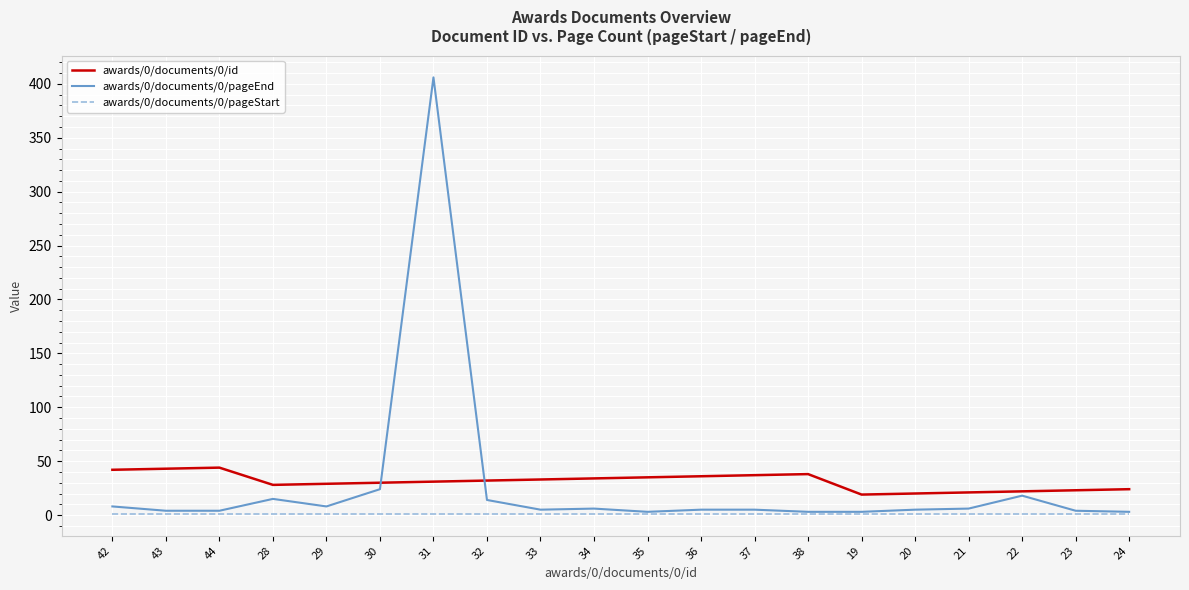

True or false: awards/0/documents/0/id has a value of 56 at 35.

False